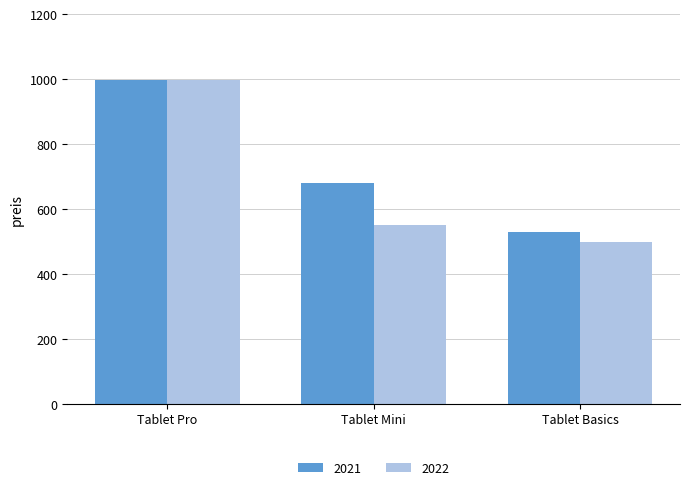

At how many categories does at least one series exceed 837?

1